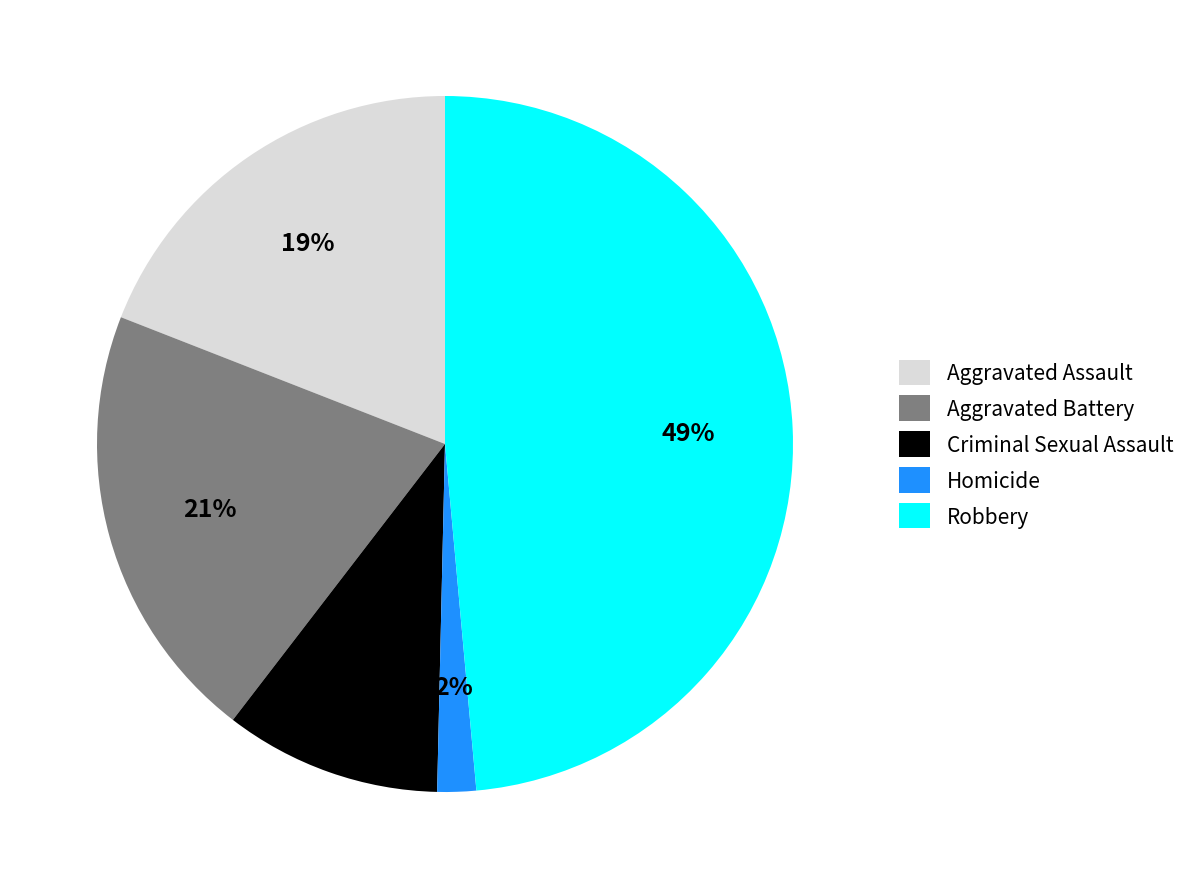

Is there a majority slice in this chart?

No